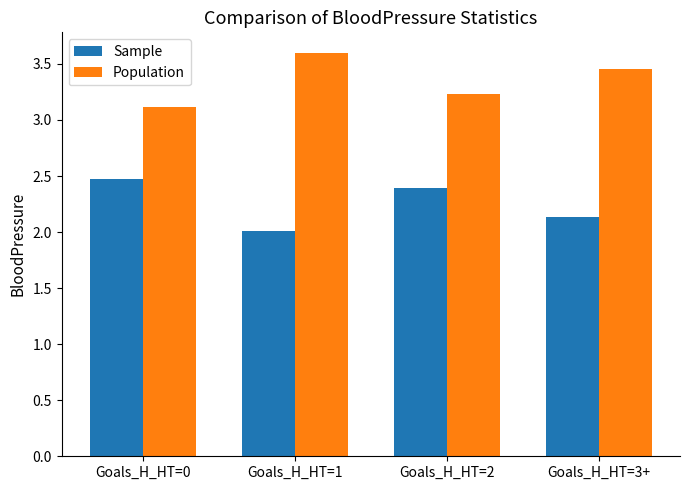

What position from the left is Goals_H_HT=3+?

4